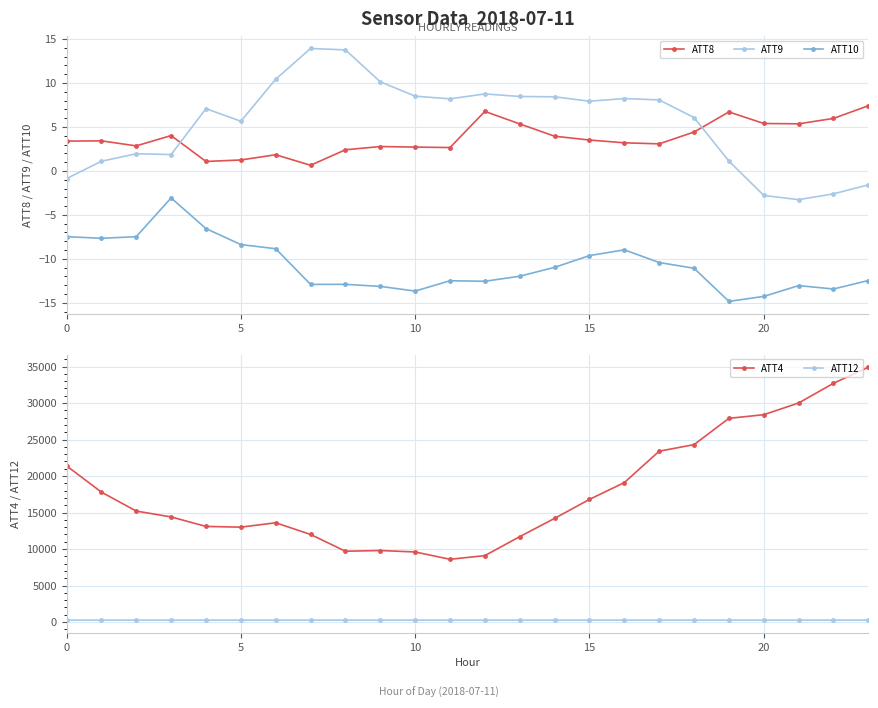

What is the minimum value for ATT10?

-14.8